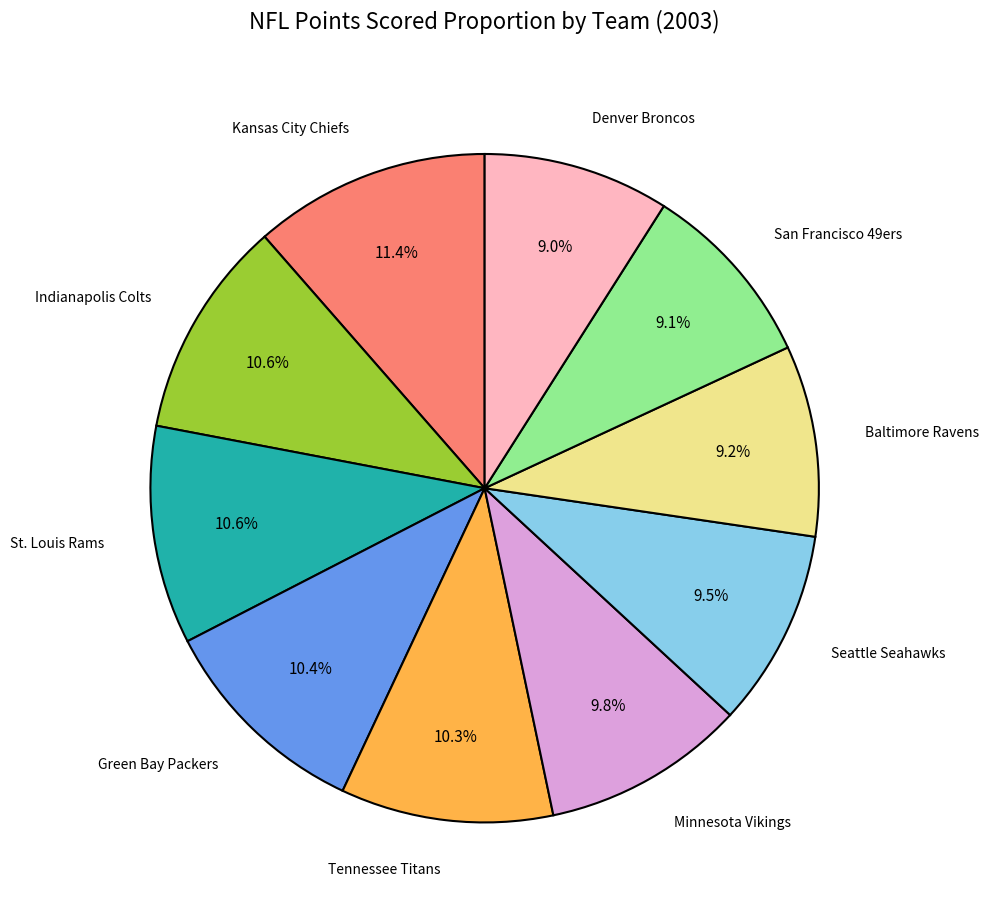

How many slices are in this pie chart?

10